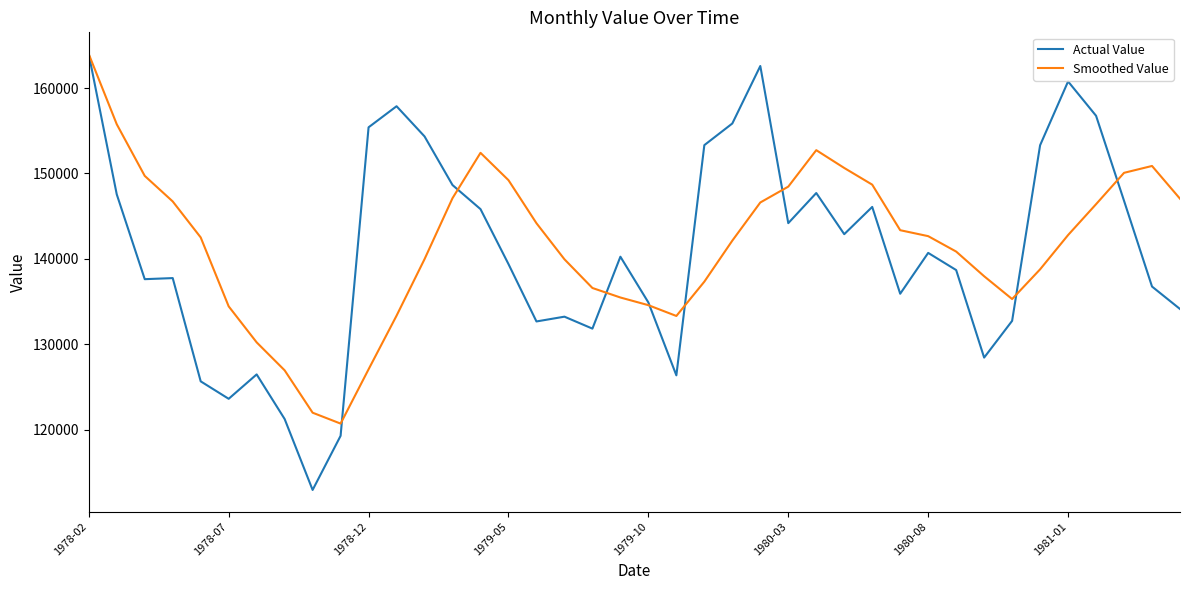

True or false: Smoothed Value and Actual Value intersect in this chart.

True